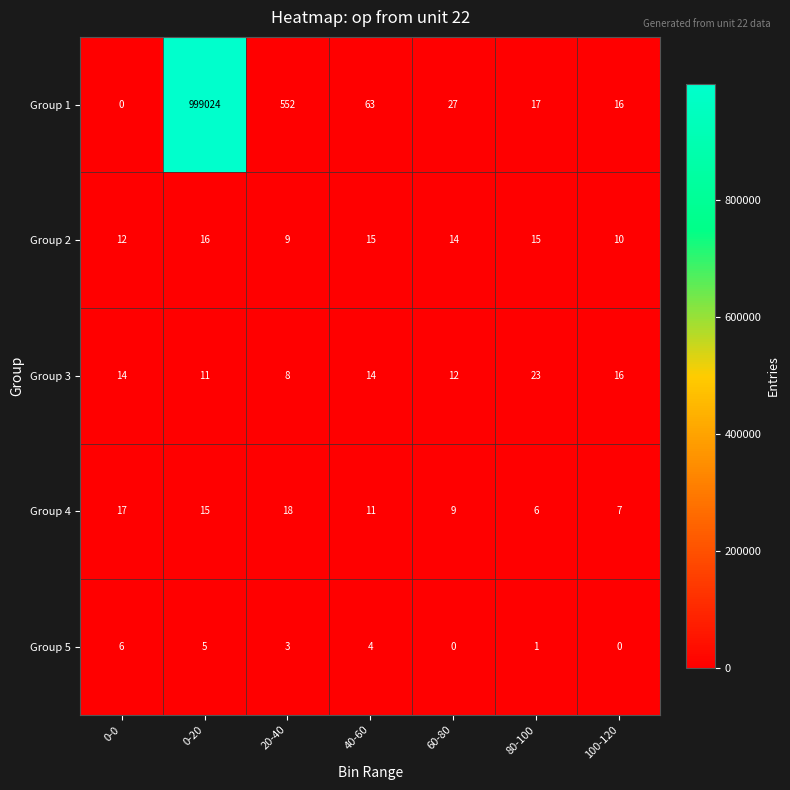

What is the difference between the highest and lowest values at 0-20?

999019